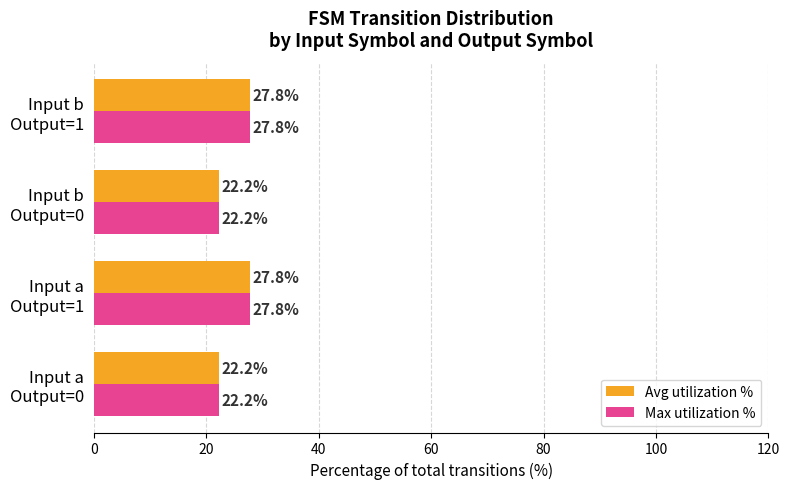

What is the sum of all Avg utilization % values?

100.0